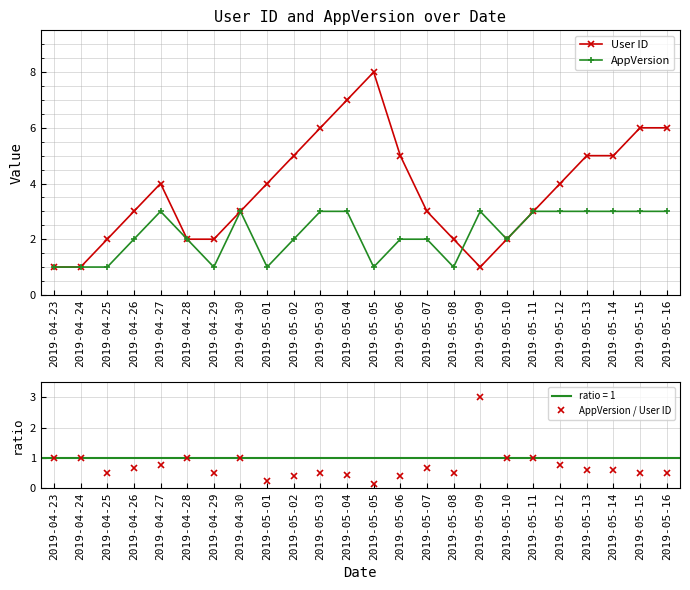

At how many categories does at least one series exceed 1?

22